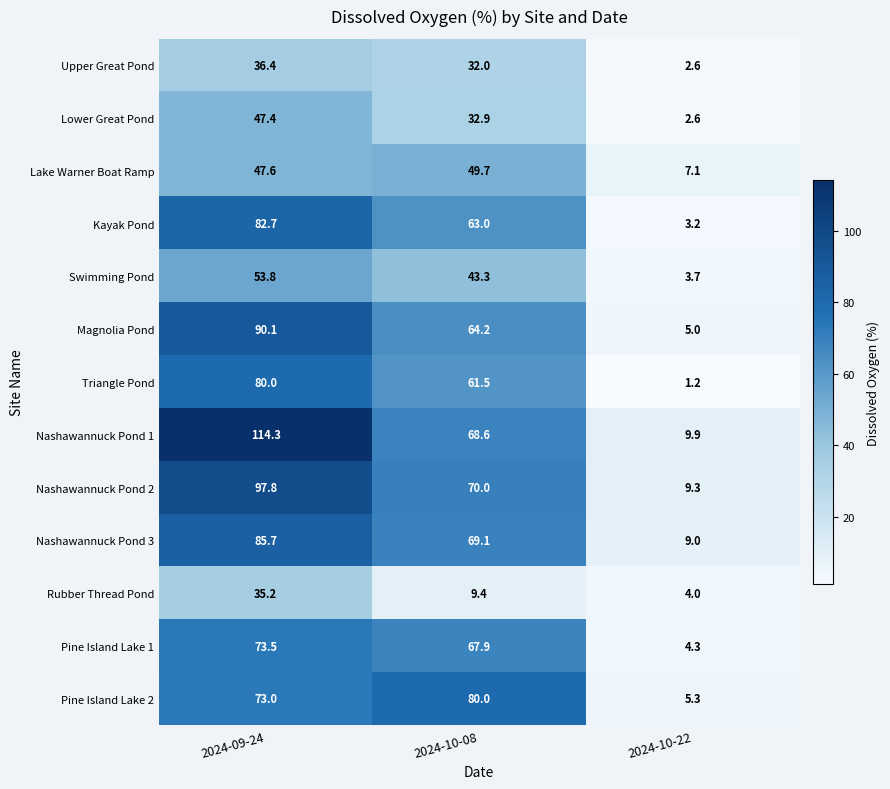

What is the difference between the highest and lowest values at 2024-10-08?

70.6